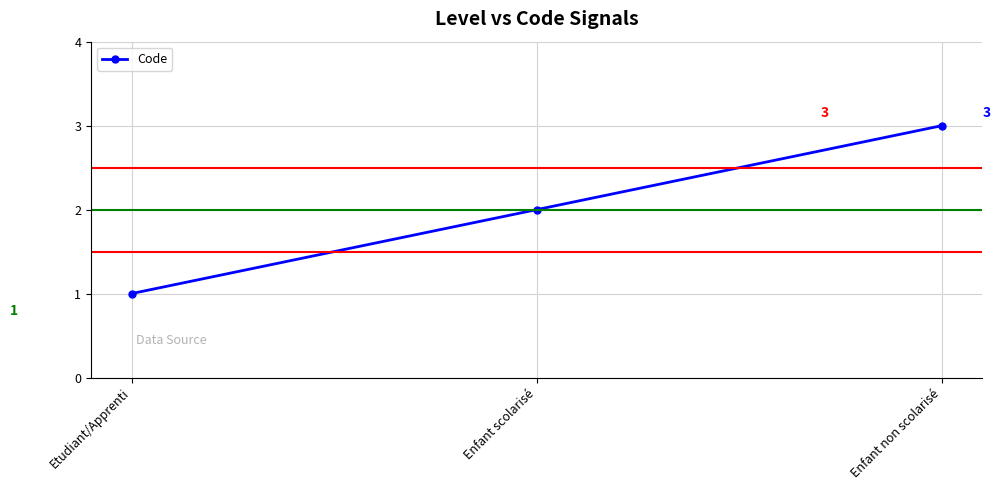

Approximately how many times larger is the value at Enfant non scolarisé compared to Enfant scolarisé?

1.5